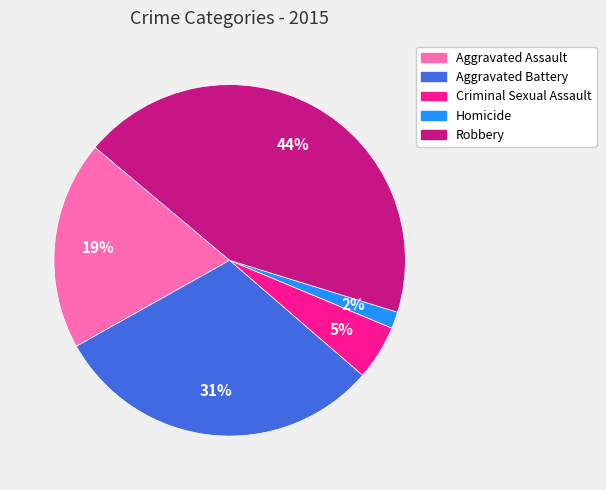

True or false: Robbery accounts for 44% of the total.

True